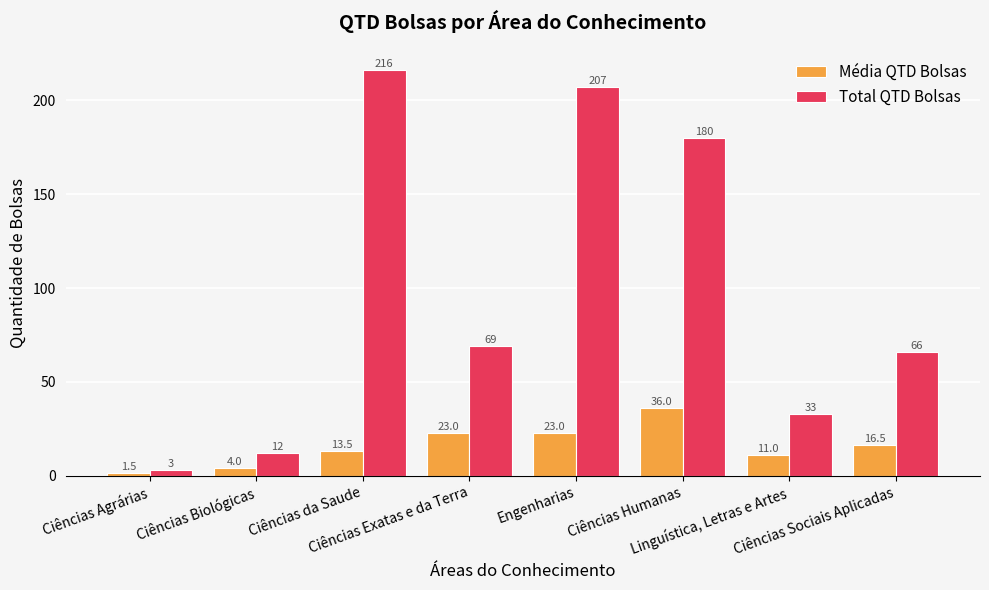

What is the lowest value of the Total QTD Bolsas series?

3.0